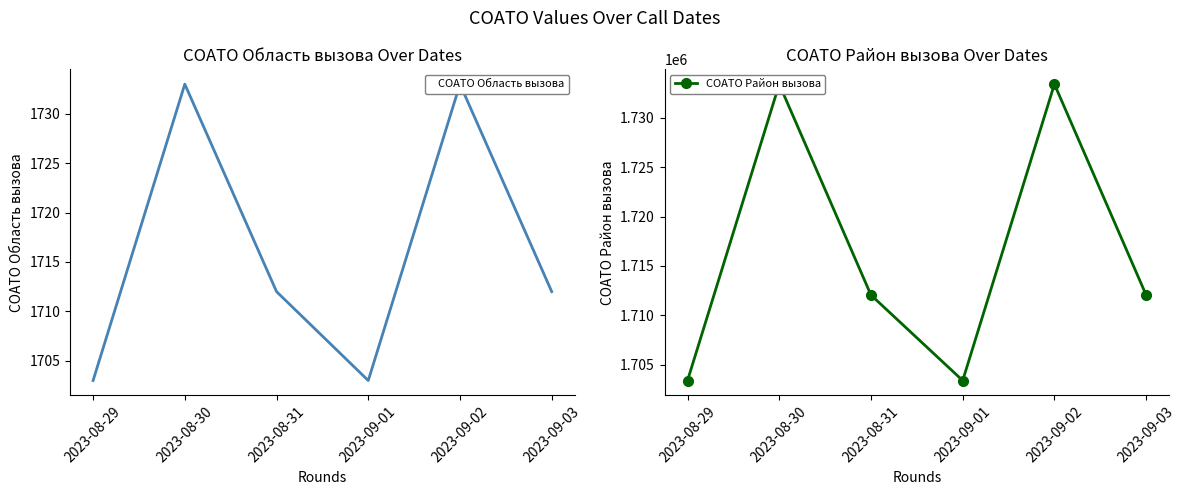

Is the value of COATO Область вызова at 2023-09-02 greater than the value of COATO Район вызова at 2023-08-29?

No